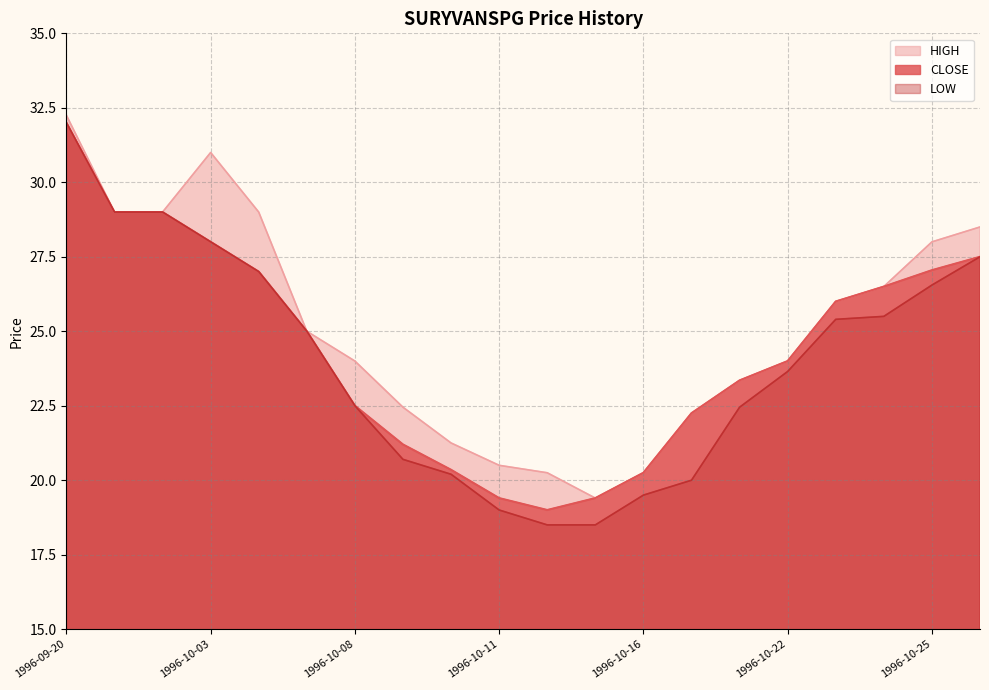

Does the chart have visible grid lines?

Yes